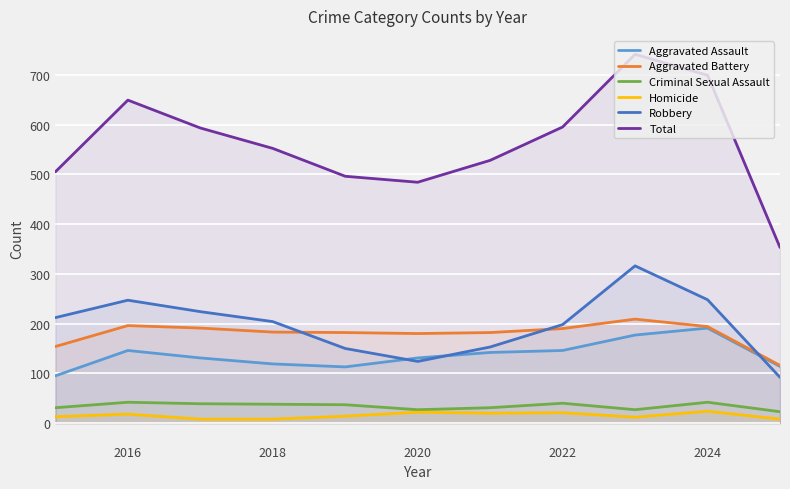

Which series has the largest range (max minus min)?

Total